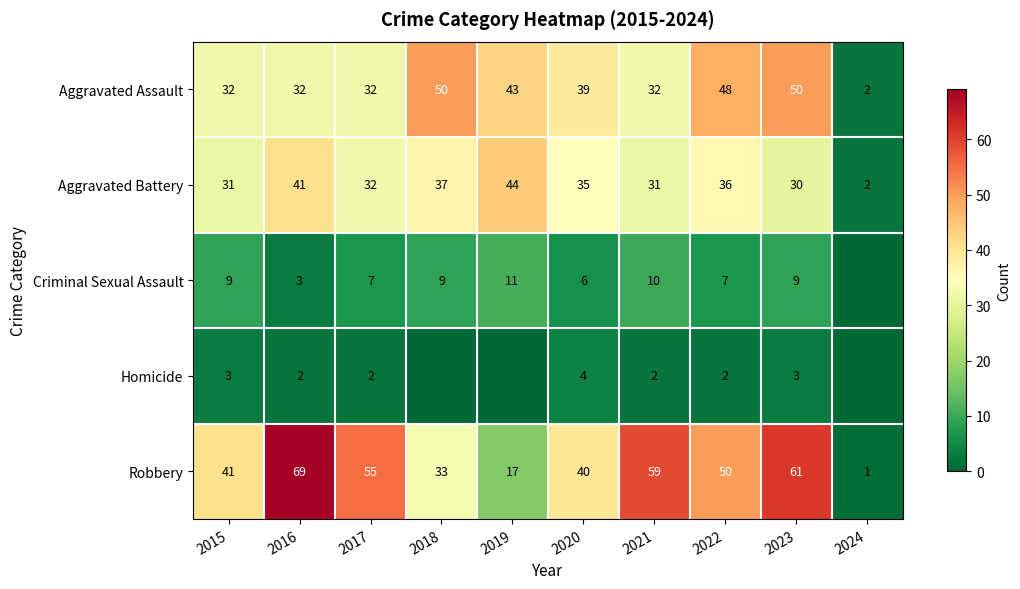

At 2021, list the series in order from smallest to largest.

Homicide, Criminal Sexual Assault, Aggravated Battery, Aggravated Assault, Robbery